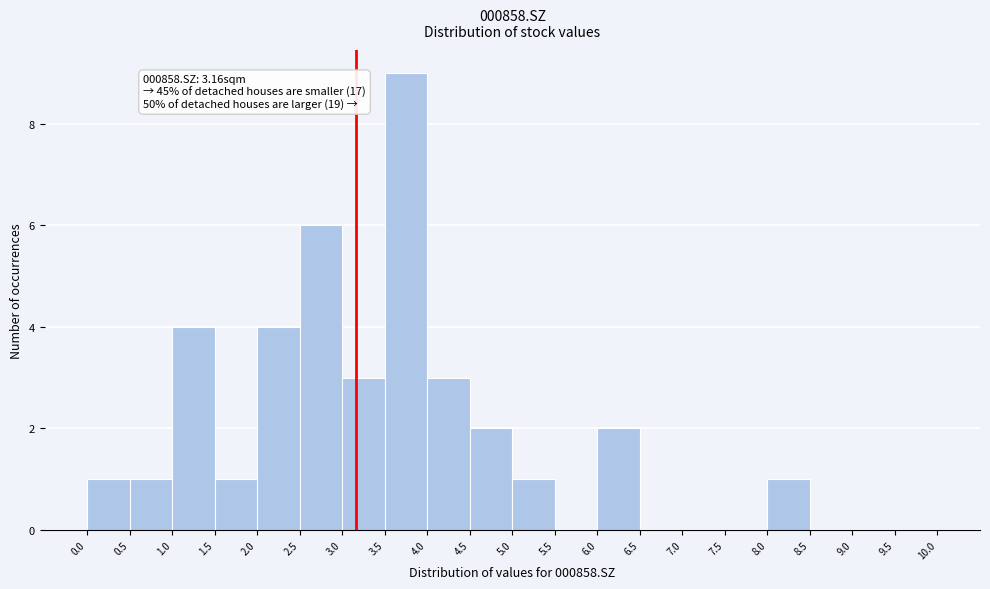

Which range on the x-axis has the tallest bar?

3.5 to 4.0